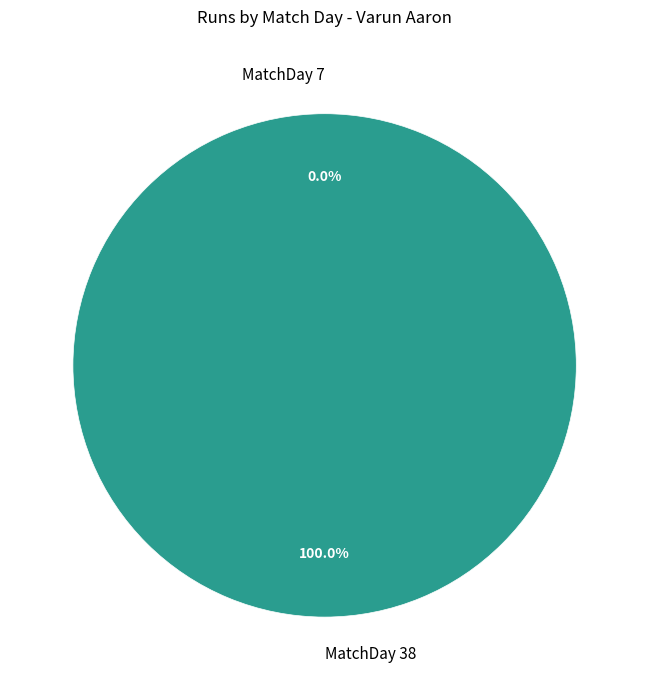

Which category has the biggest portion of the pie?

MatchDay 38